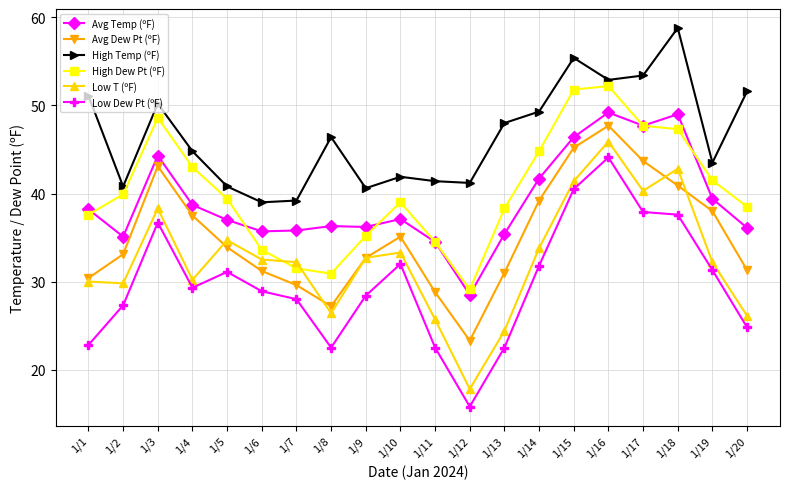

How many lines are shown in the chart?

6